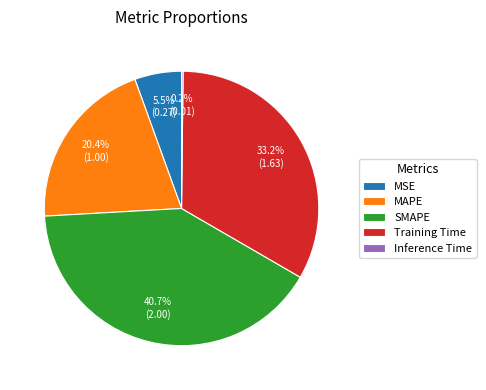

Which category has the biggest portion of the pie?

SMAPE